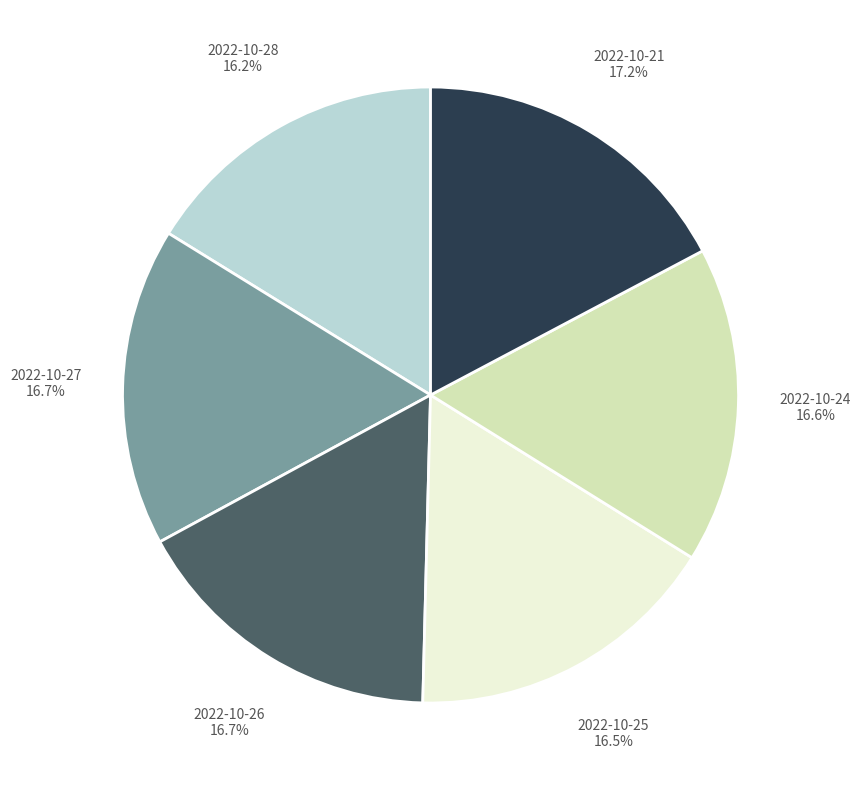

Is there a majority slice in this chart?

No